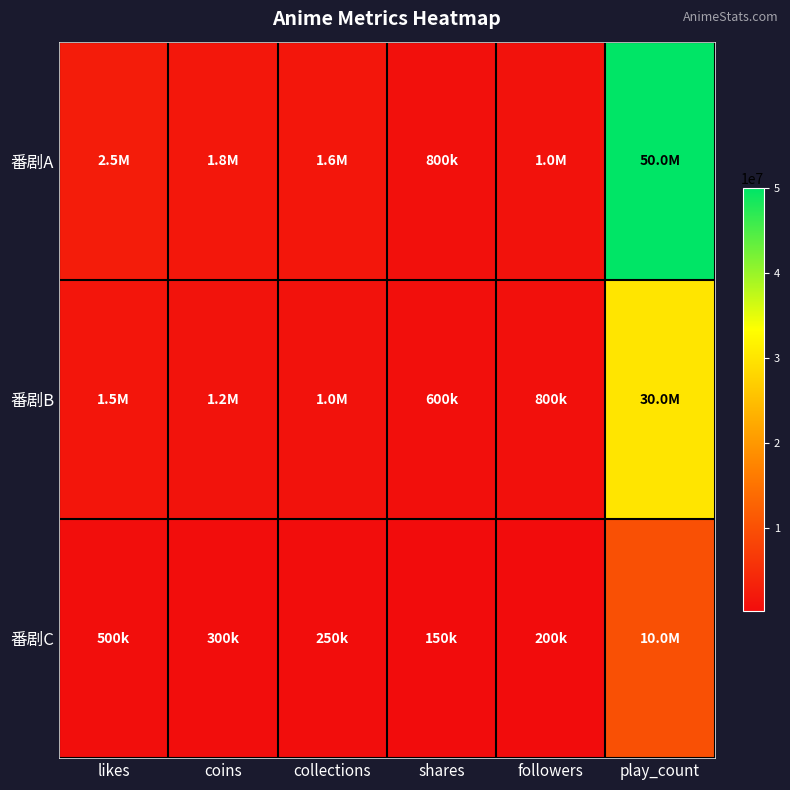

Reading right to left, list all the values displayed in this chart.

番剧A: play_count=50000000	followers=1000000	shares=800000	collections=1600000	coins=1800000	likes=2500000
番剧B: play_count=30000000	followers=800000	shares=600000	collections=1000000	coins=1200000	likes=1500000
番剧C: play_count=10000000	followers=200000	shares=150000	collections=250000	coins=300000	likes=500000